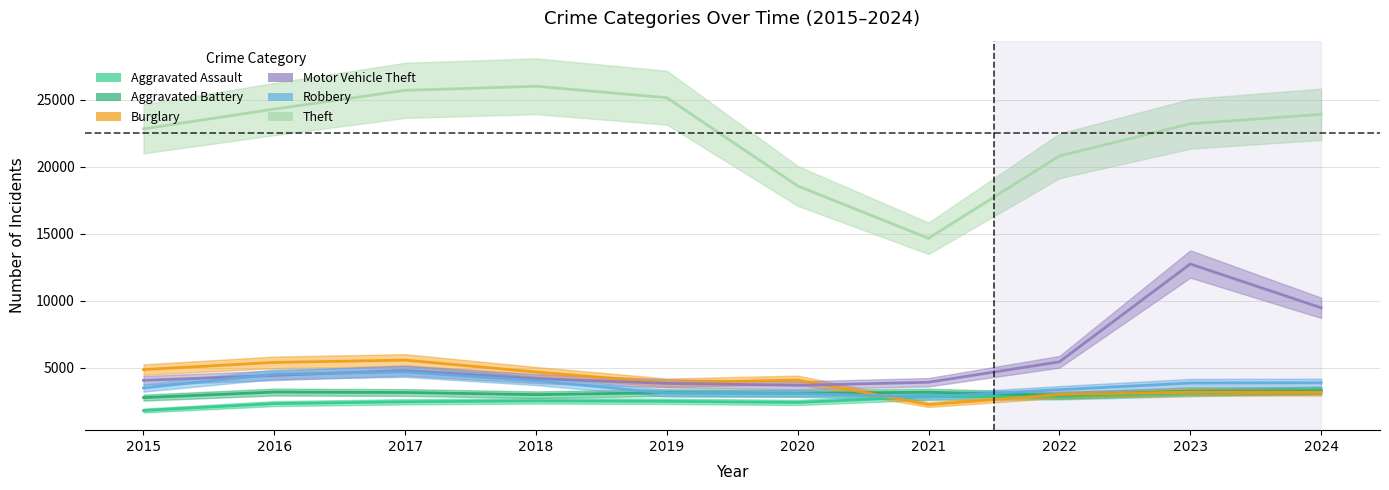

How many values in the Robbery series are below 3872?

5